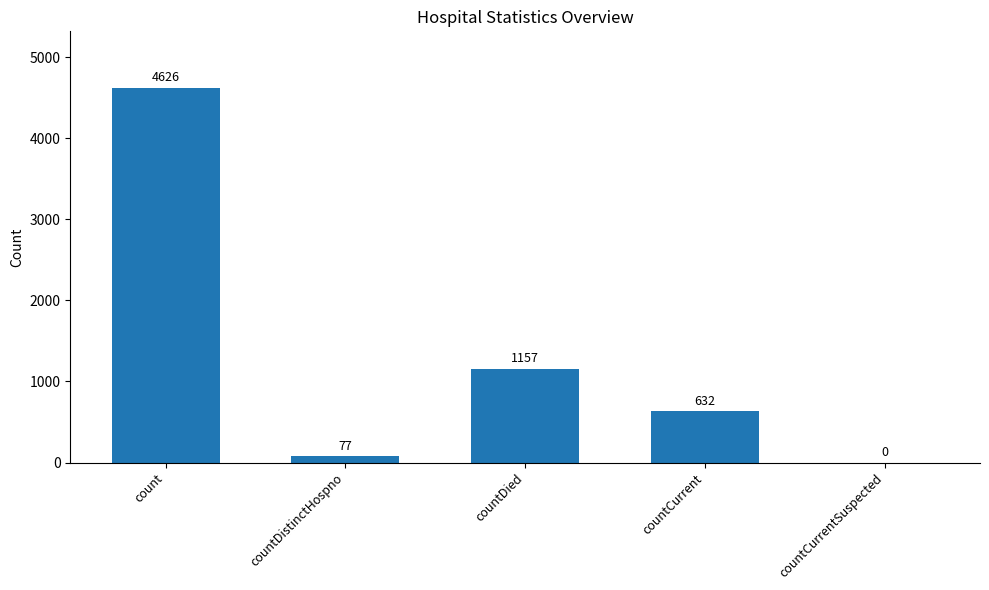

Reading left to right, transcribe all the data shown in this chart.

4626	77	1157	632	0